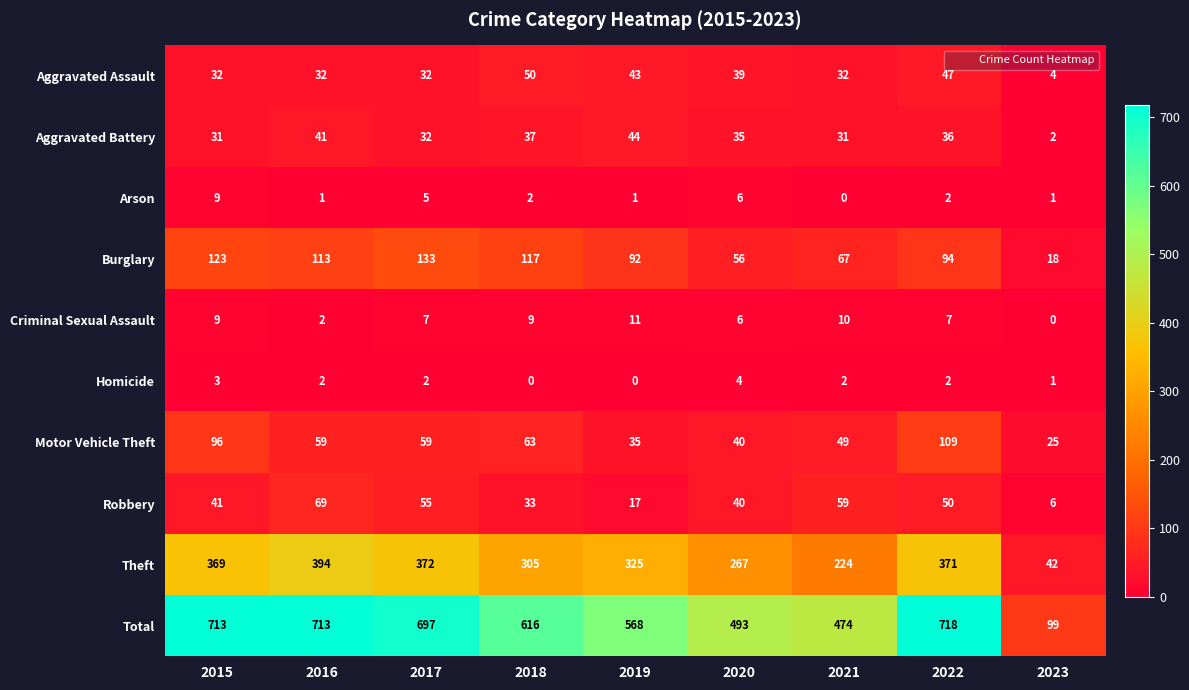

At 2019, list the series in order from largest to smallest.

Total, Theft, Burglary, Aggravated Battery, Aggravated Assault, Motor Vehicle Theft, Robbery, Criminal Sexual Assault, Arson, Homicide